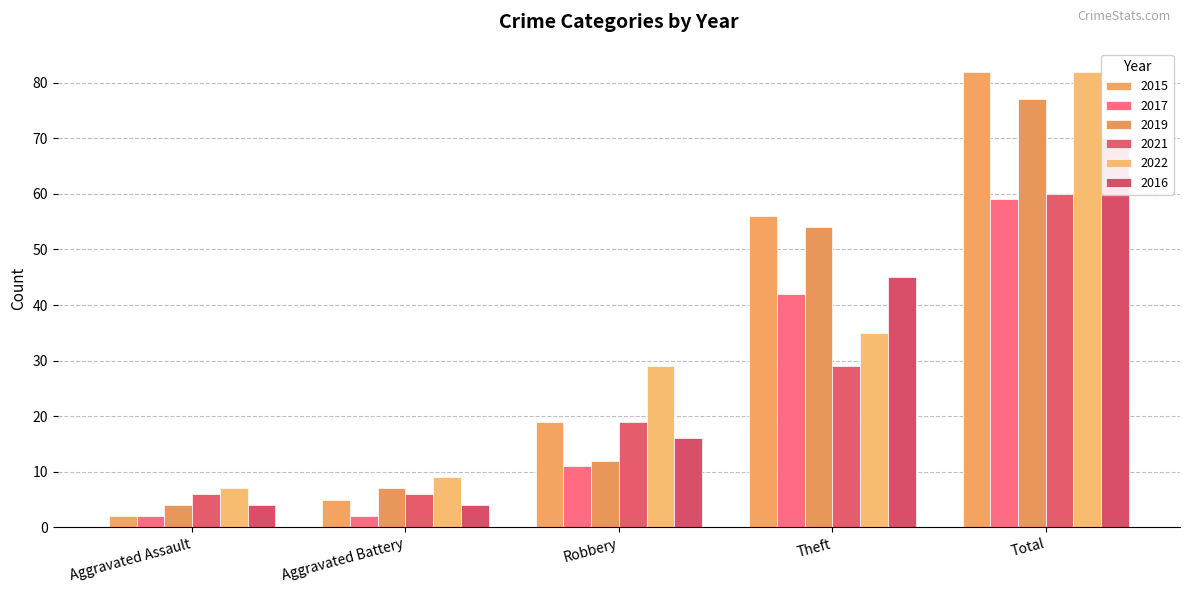

What is the value of the 2019 bar at the 1st from the left?

4